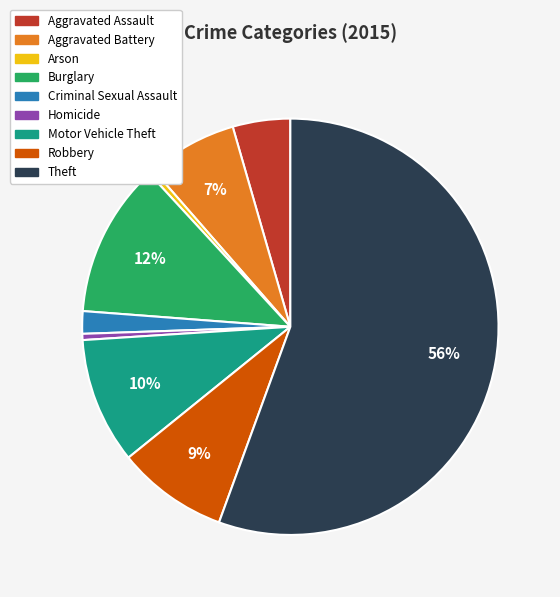

To the nearest percent, what is the difference between the Burglary and Arson slice percentages?

12%